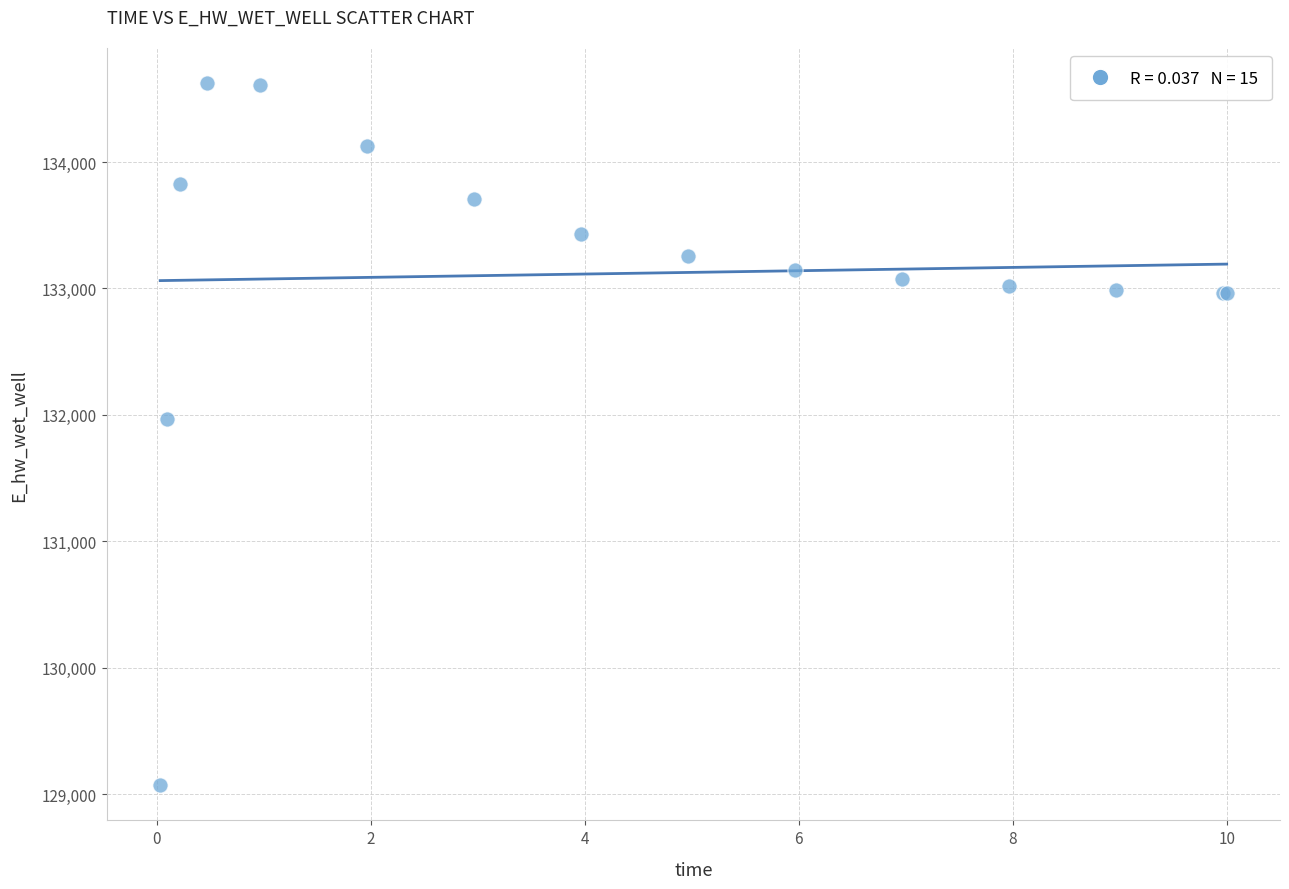

What Y value in the scatter plot is closest to 131846?

131967.1